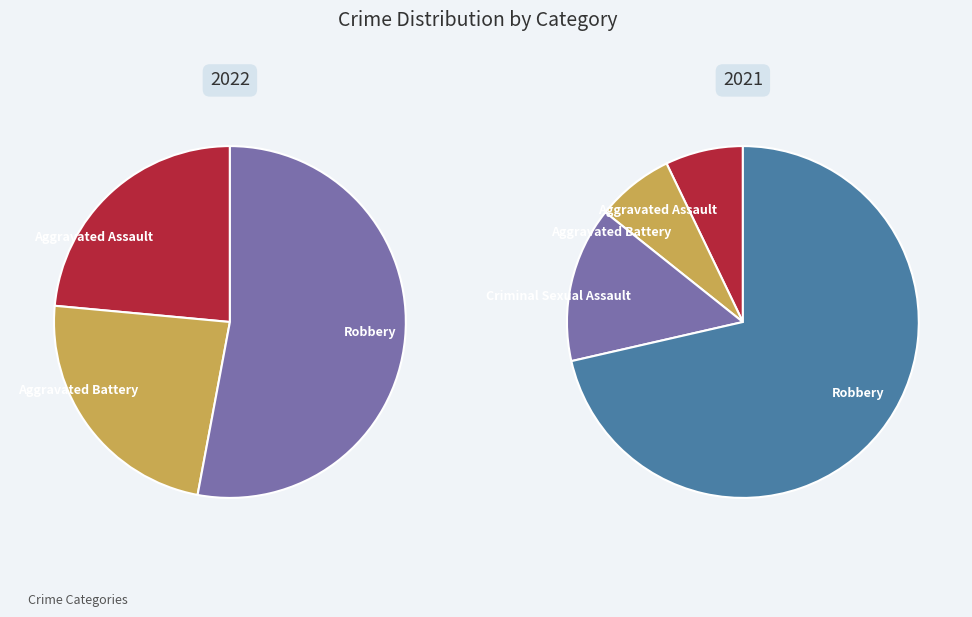

At values_2021, list the series in order from smallest to largest.

values_2021, values_2022